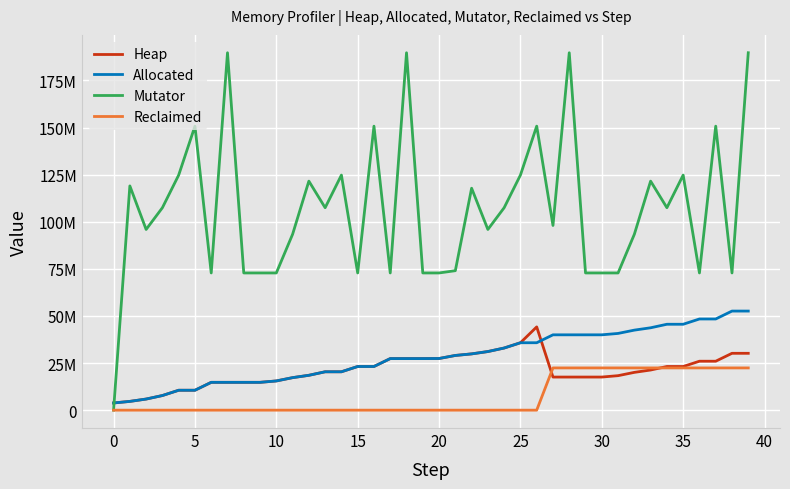

Reading left to right, extract all data points from this chart.

Heap: 3821076	4652528	5897708	7765032	10565572	10566452	14766816	14767696	14768576	14769456	15508448	17260580	18505760	20373084	20373964	23174504	23175384	27375748	27376628	27377508	27422228	29039096	29869512	31114692	32982016	35782556	44190928	17567980	17568868	17569756	17570644	18309644	20061784	21306972	23174304	23175192	25975740	25976628	30177000	30177888
Allocated: 3821076	4652528	5897708	7765032	10565572	10566452	14766816	14767696	14768576	14769456	15508448	17260580	18505760	20373084	20373964	23174504	23175384	27375748	27376628	27377508	27422228	29039096	29869512	31114692	32982016	35782556	35788064	39988432	39989320	39990208	39991096	40730096	42482236	43727424	45594756	45595644	48396192	48397080	52597452	52598340
Mutator: 10375	119032693	95916573	107460789	124777179	150751691	72827690	189713459	72827690	72827690	72827690	93359987	121571215	107460789	124777179	72827690	150751691	72827690	189713459	72827690	72827690	74035312	117807007	95916573	107460789	124777179	150752248	98032886	189714083	72828170	72828170	72828170	93360467	121571695	107461269	124777659	72828170	150752171	72828170	189713939
Reclaimed: 0	0	0	0	0	0	0	0	0	0	0	0	0	0	0	0	0	0	0	0	0	0	0	0	0	0	0	22420452	22420452	22420452	22420452	22420452	22420452	22420452	22420452	22420452	22420452	22420452	22420452	22420452